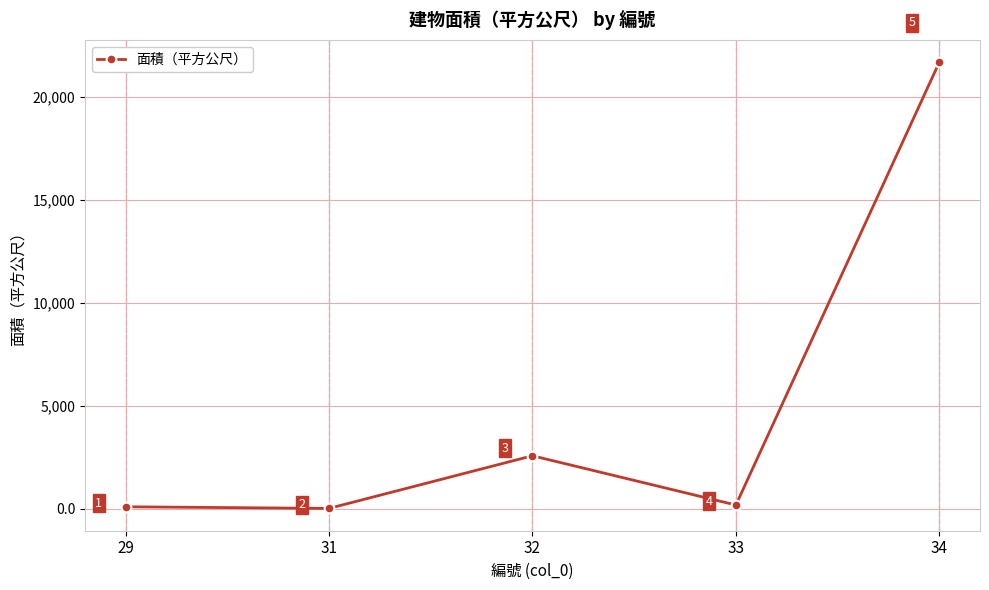

Which category has the lowest value across all series?

31